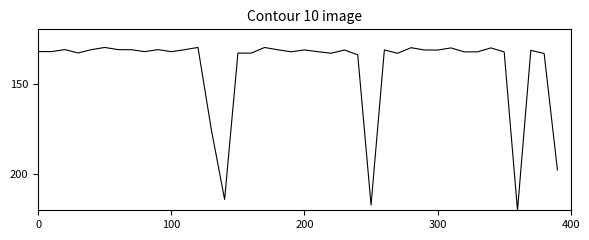

What is the maximum value shown in the chart?

220.0